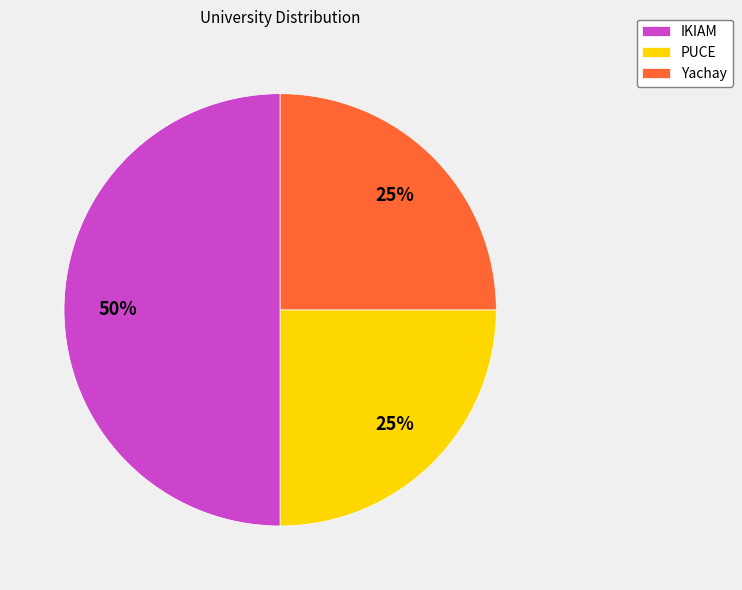

Is the sum of PUCE and IKIAM greater than half?

Yes